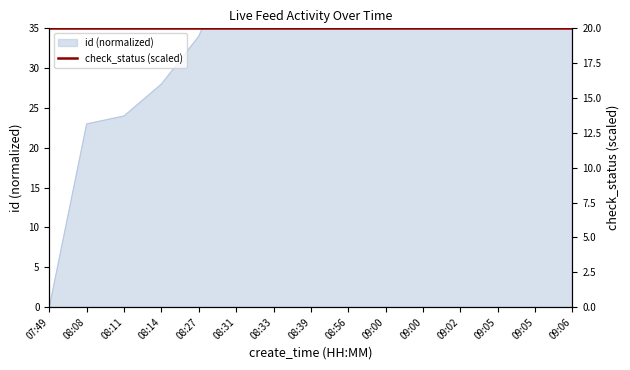

Is it true that the value at 08:39 is 88?

False